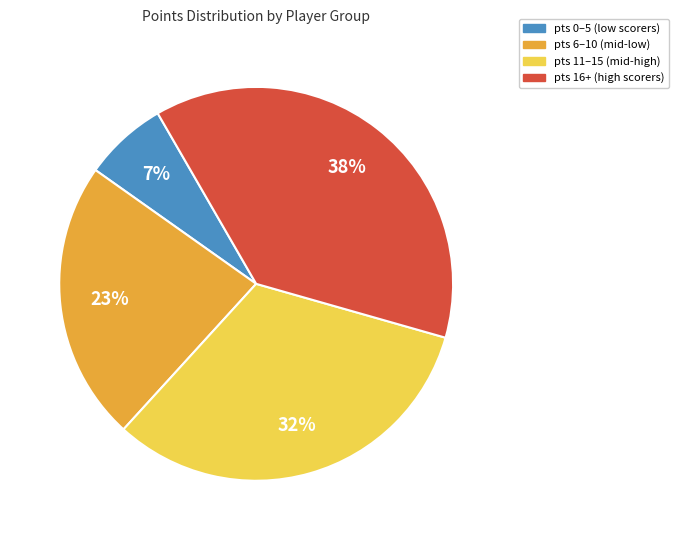

The pts 0–5 (low scorers) slice represents 7% of the pie. True or false?

True